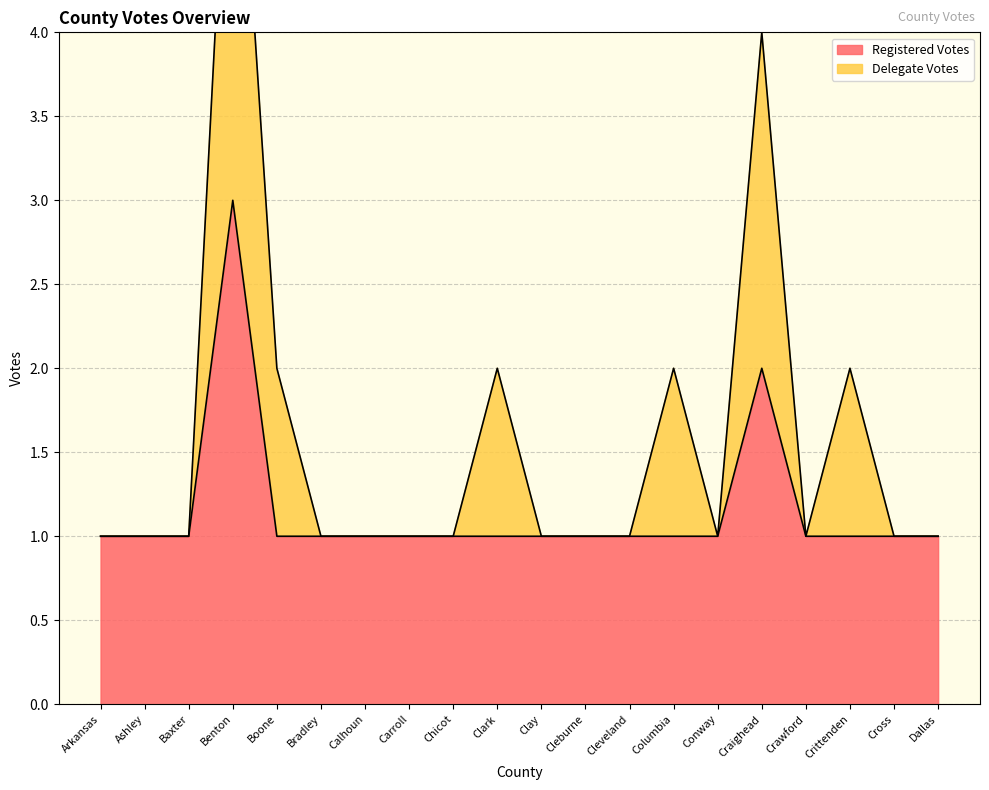

Is it true that Delegate Votes equals 0 at Clay?

False